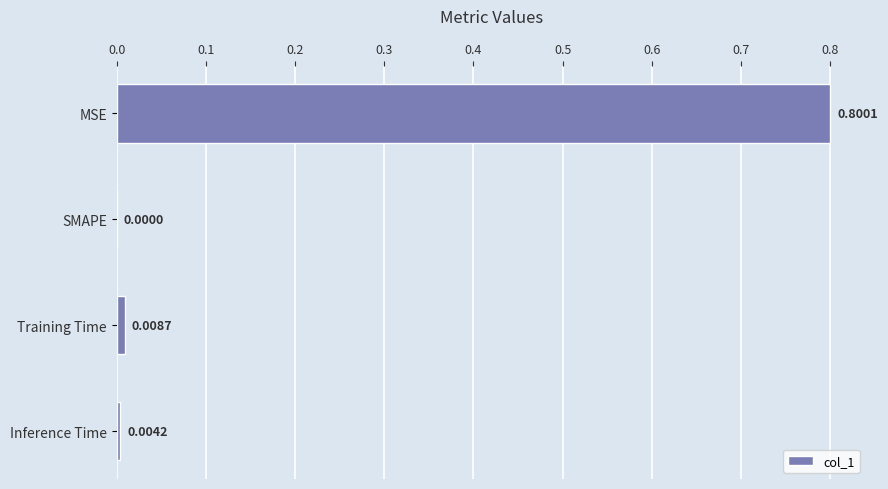

How many values are above zero?

3